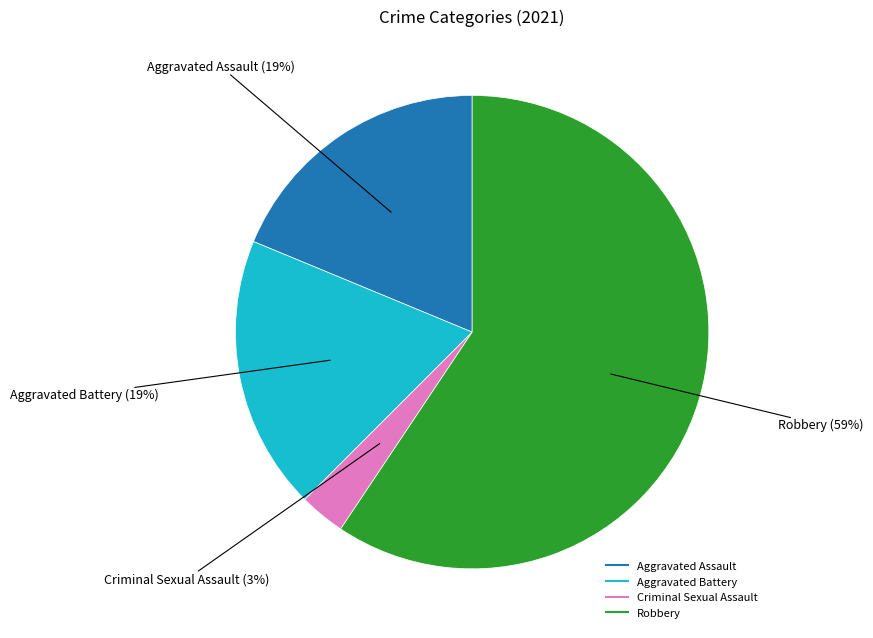

Which slice is the largest?

Robbery